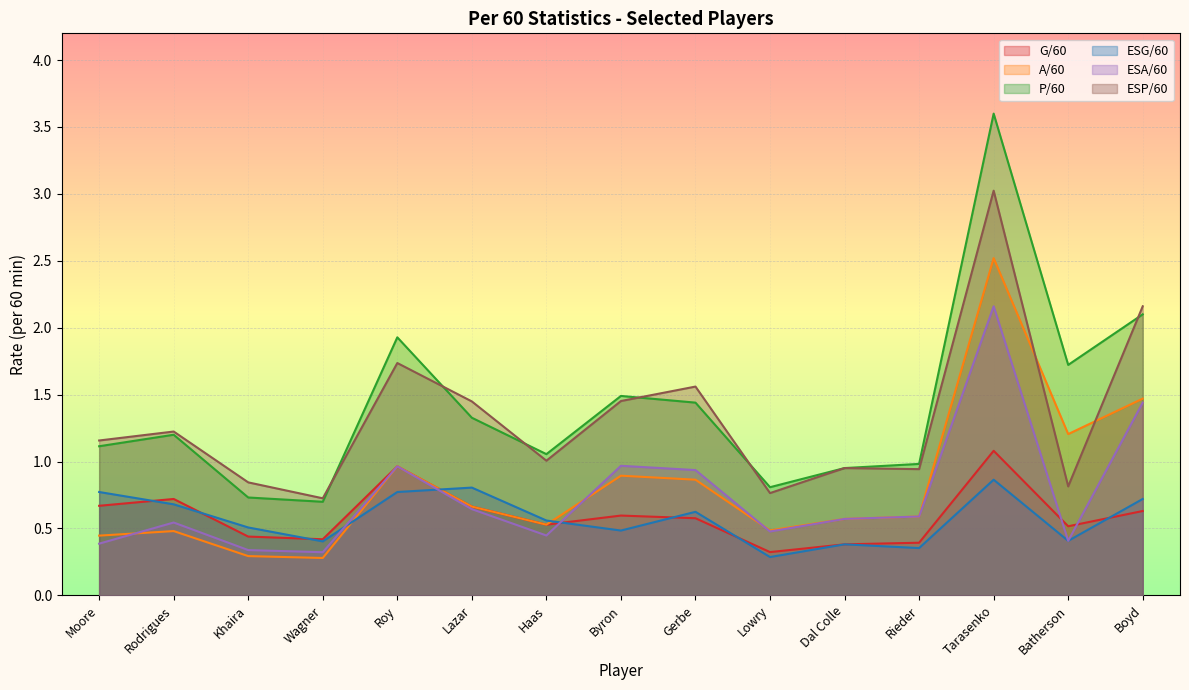

What value does the ESP/60 series have at Rieder?

0.9